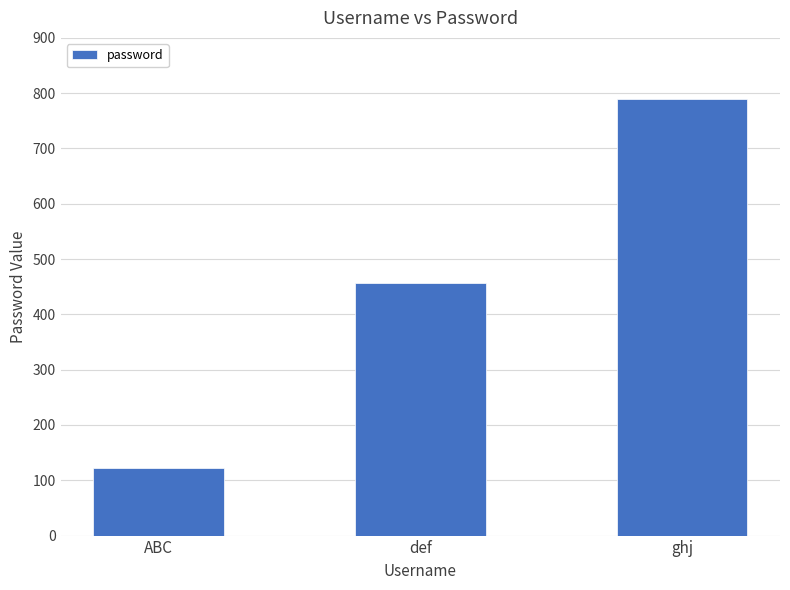

Rank the categories by value from highest to lowest.

ghj, def, ABC